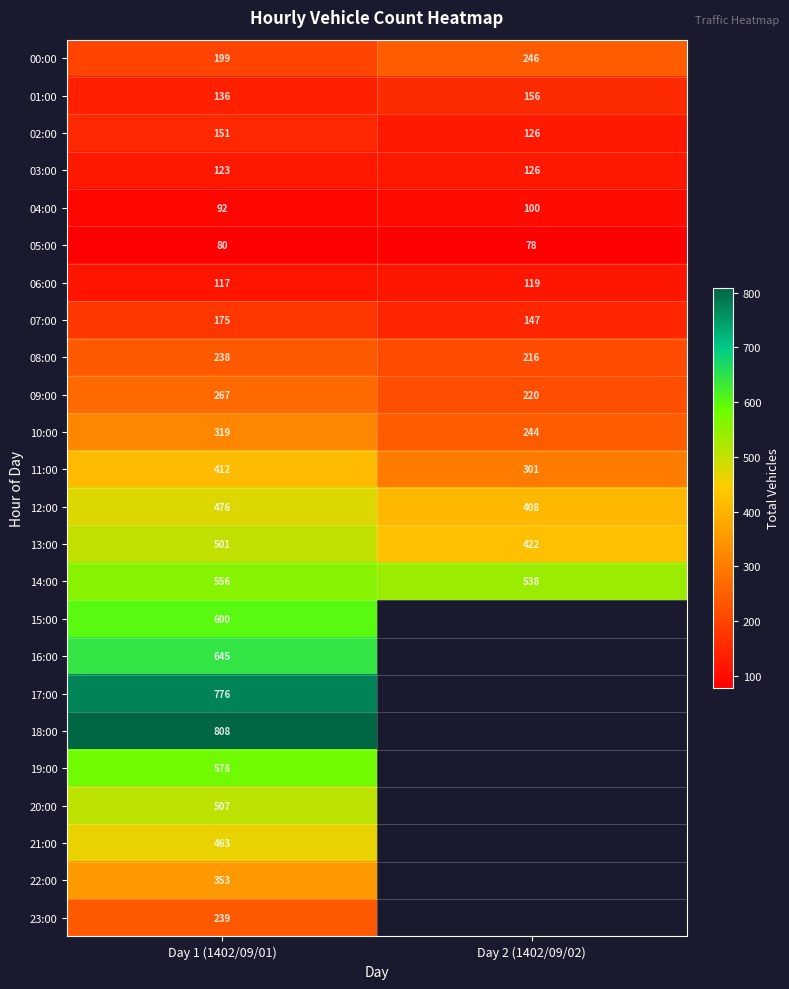

How many values in the 04:00 series are below 100?

1